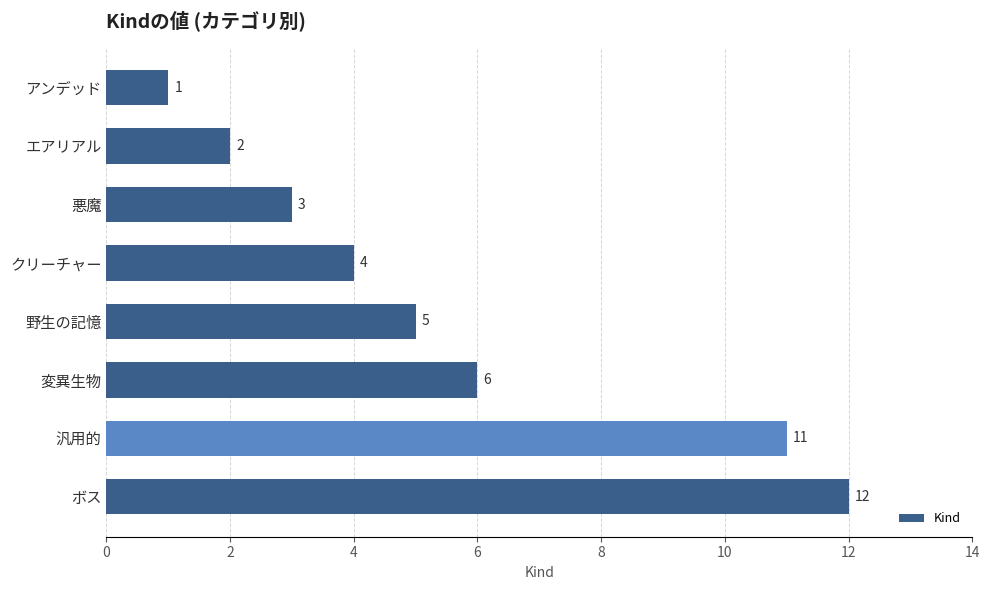

What is the difference between the maximum and minimum values?

11